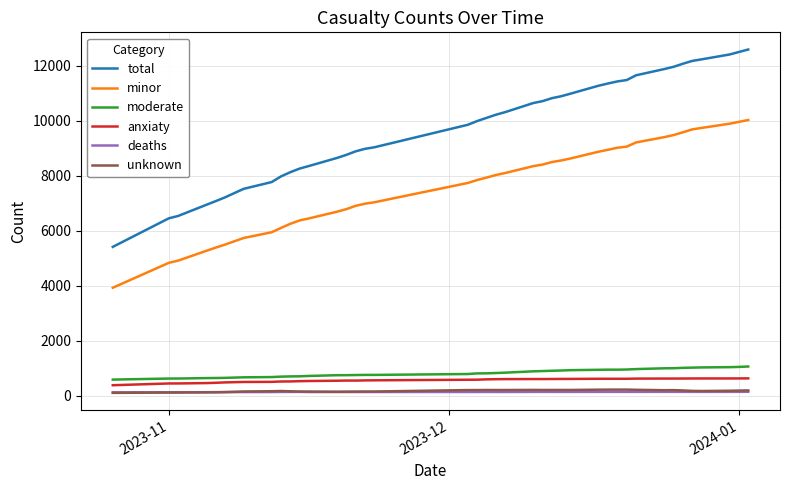

Which series has the largest range (max minus min)?

total